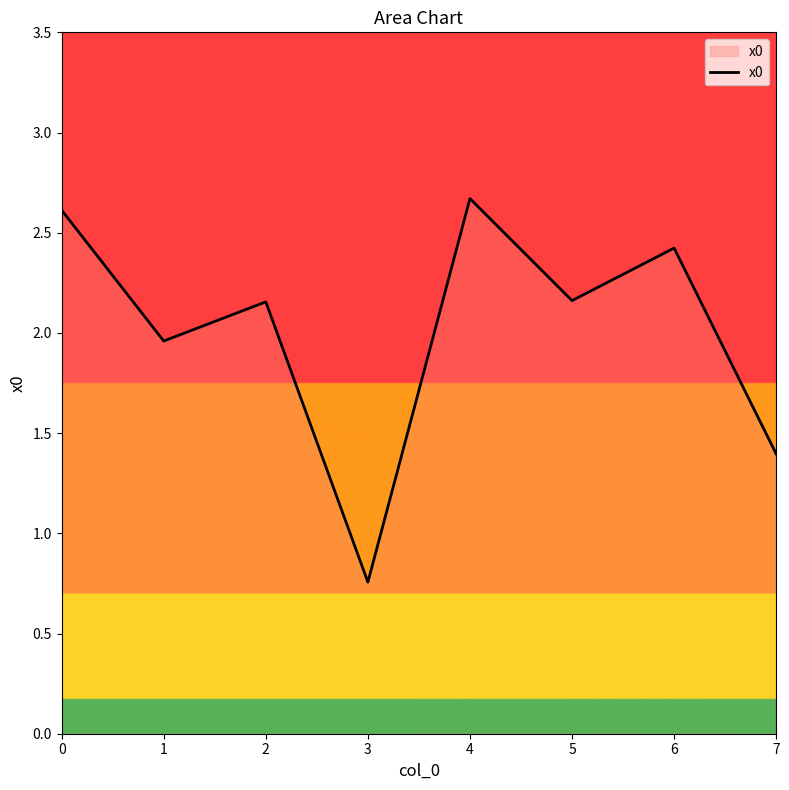

Where is the first local maximum?

2